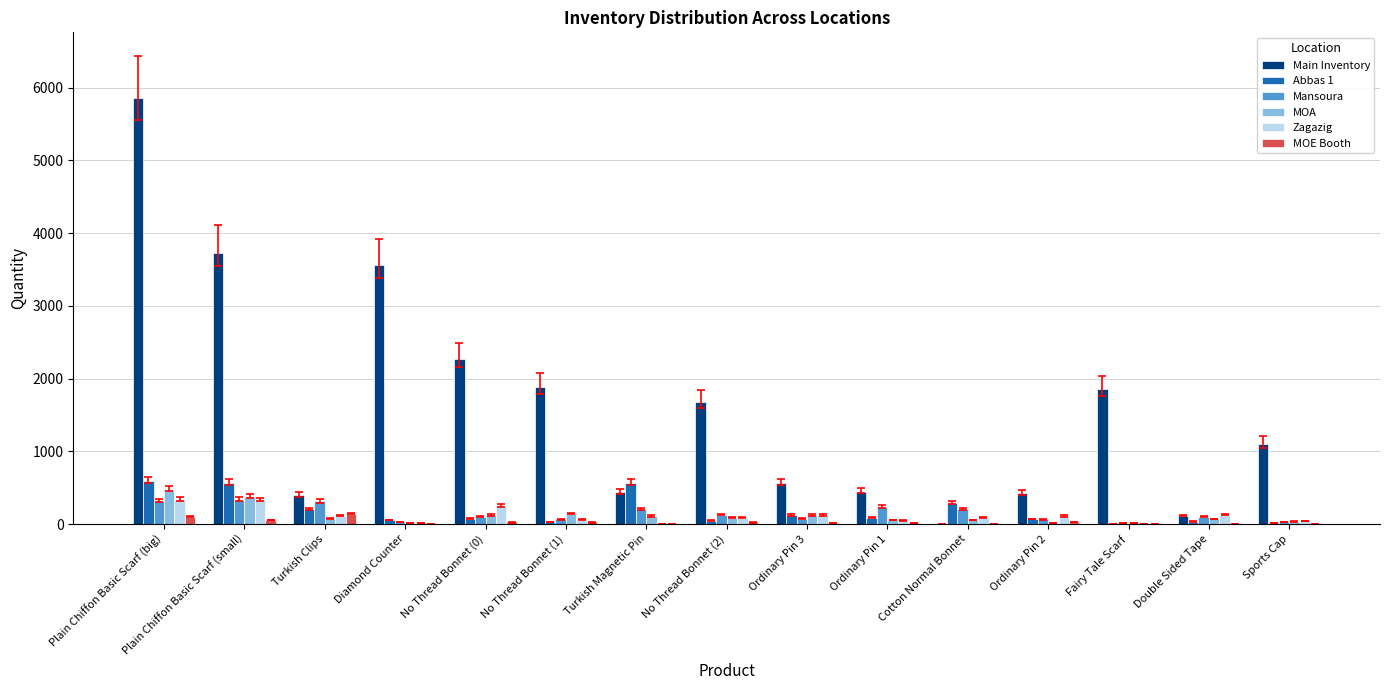

How many series are shown in this chart?

6